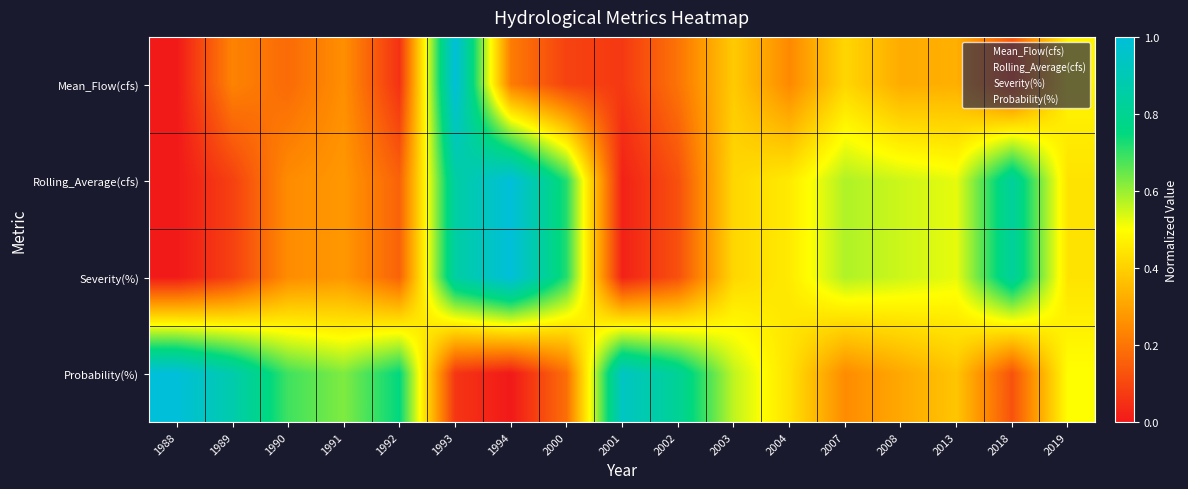

Which series changed the most between 1988 and 2008?

Probability(%)